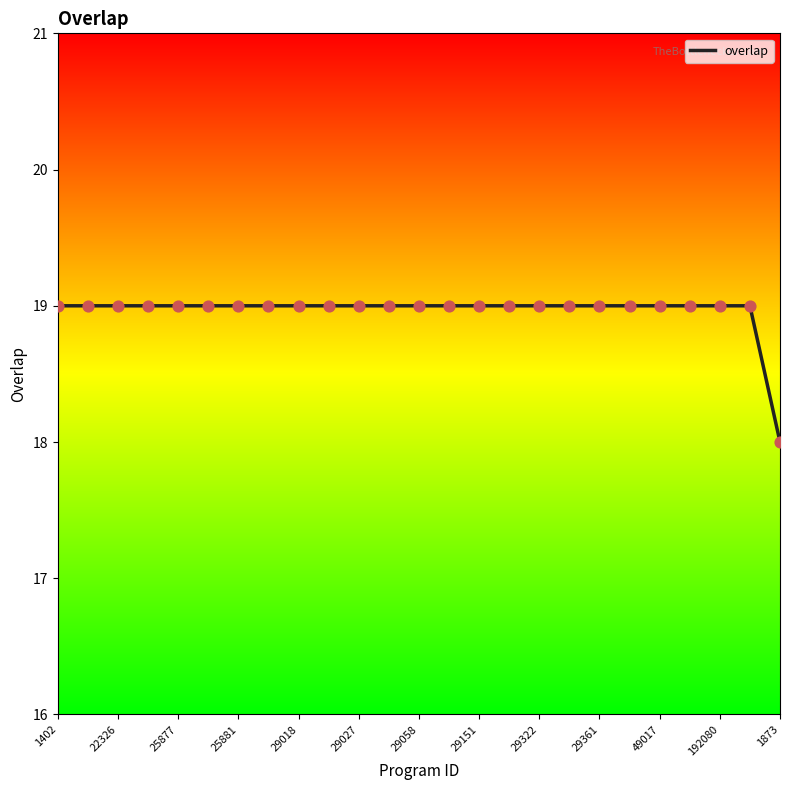

What is the maximum value shown in the chart?

19